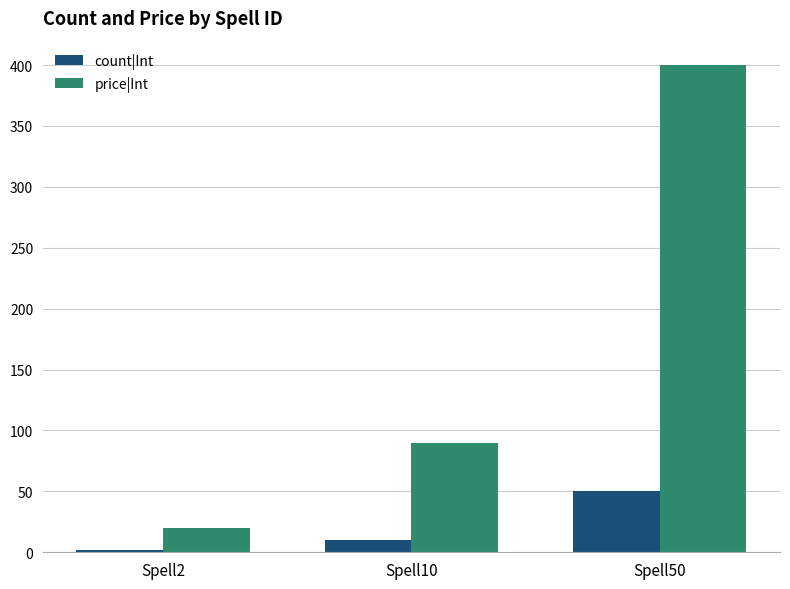

Is it true that count|Int equals 50 at Spell50?

True